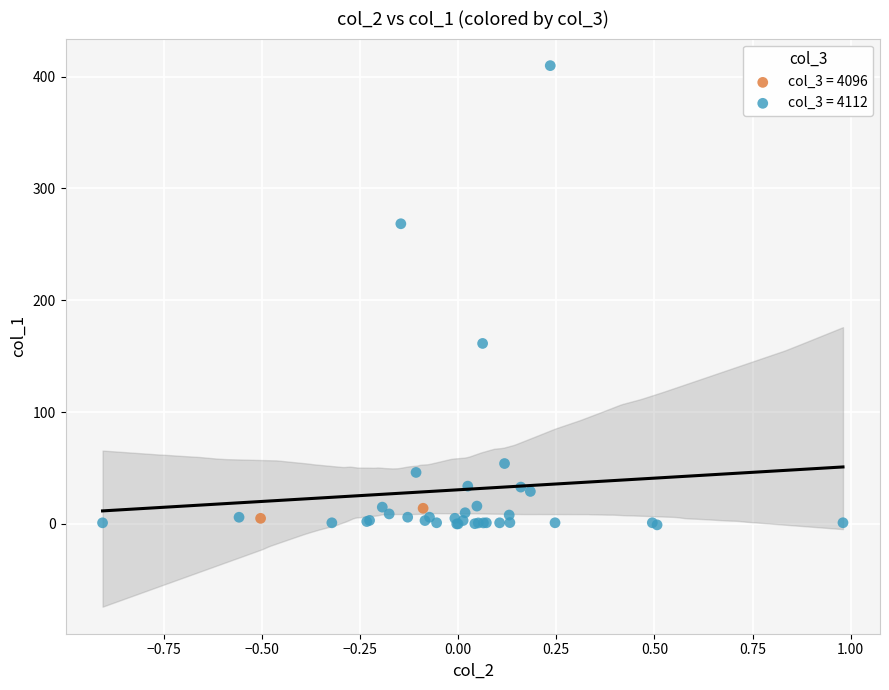

Which series reaches the maximum Y coordinate?

col_3 = 4112